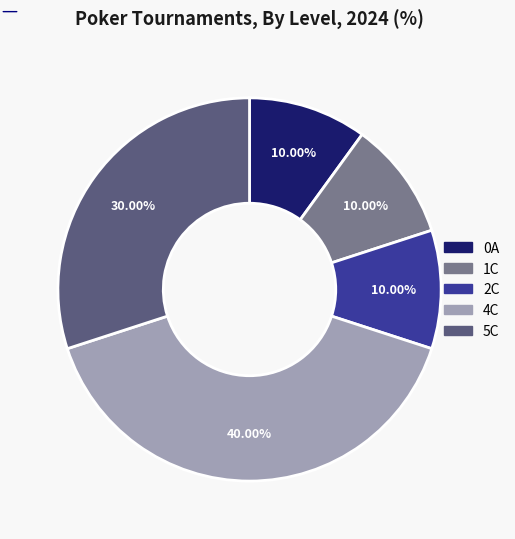

Is there a majority slice in this chart?

No